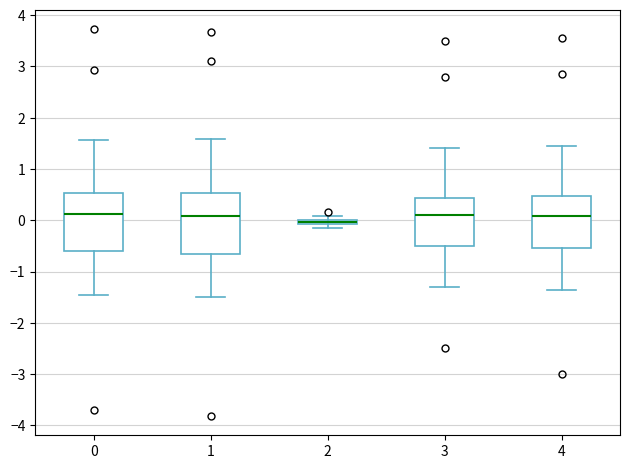

Which box's median line is the lowest?

2